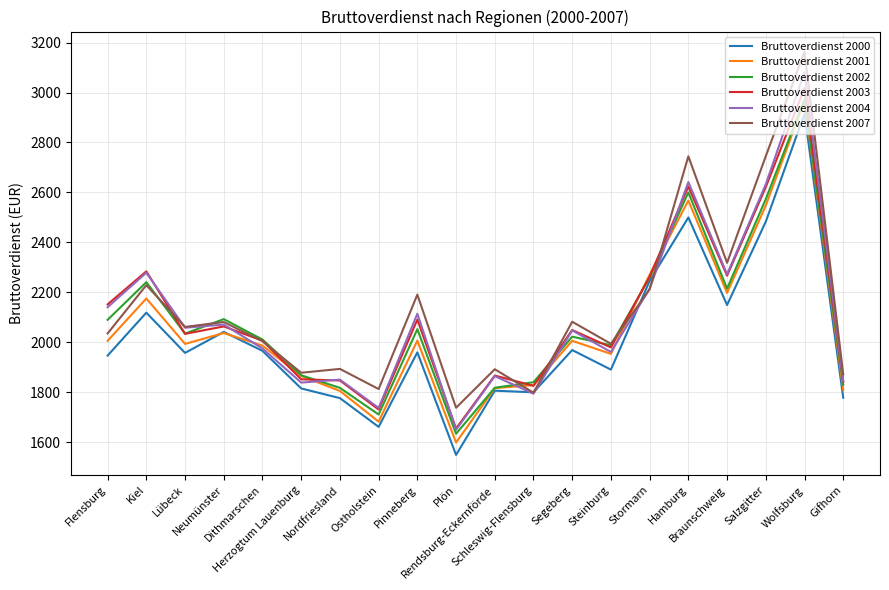

At which label does Bruttoverdienst 2001 reach its peak?

Wolfsburg